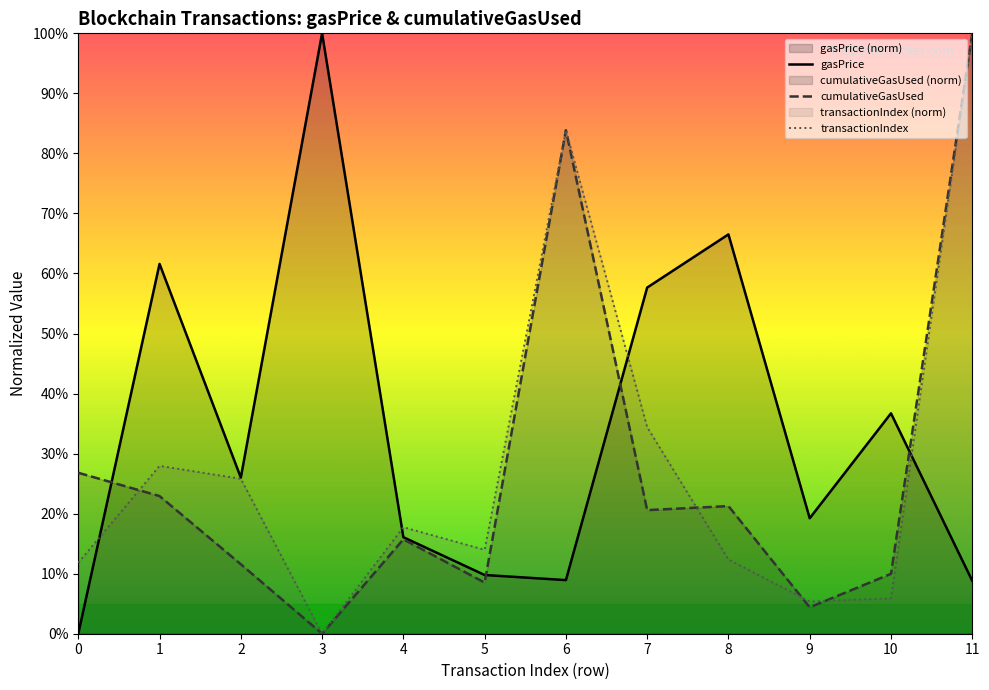

Which series changed the most between 7 and 8?

transactionIndex